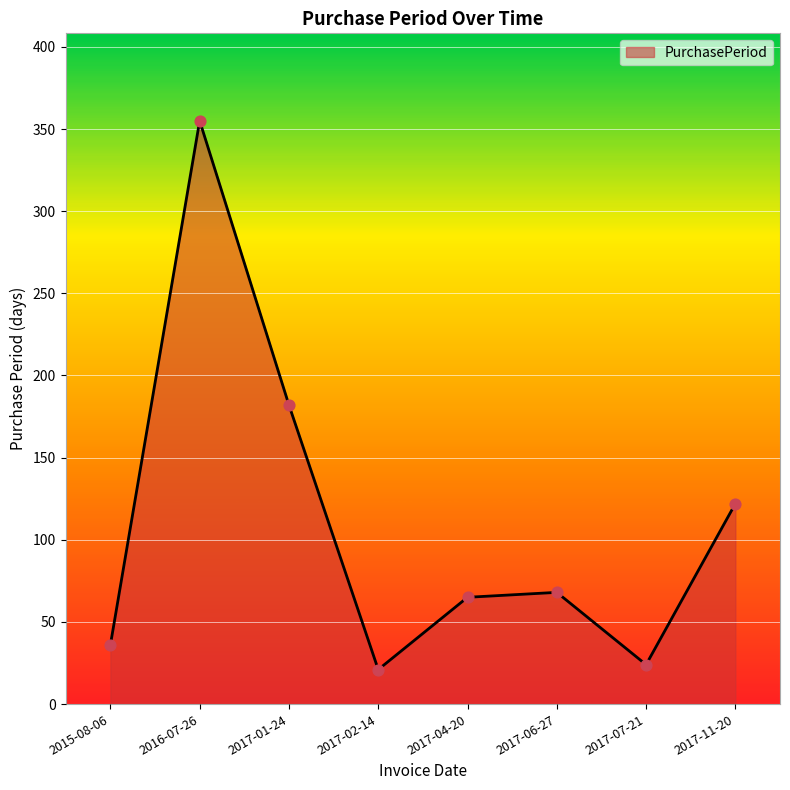

What is the change in value from 2016-07-26 to 2017-02-14?

-334